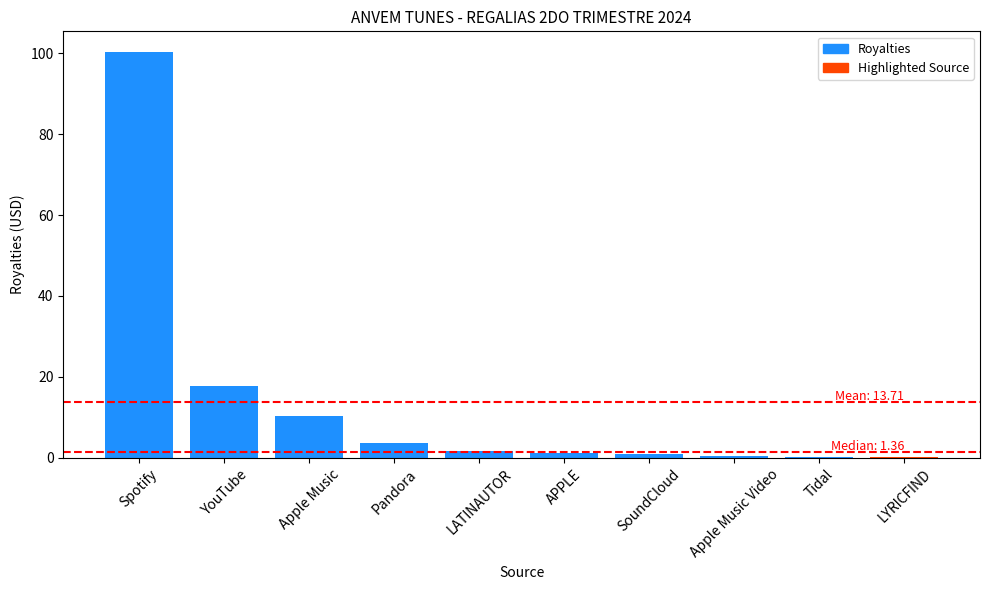

At which label is the value closest to 50?

YouTube